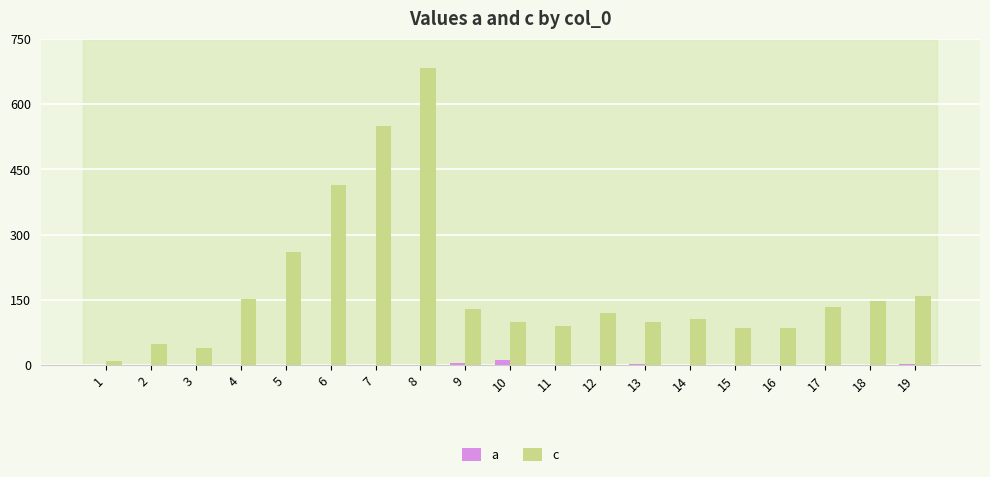

Which series has the largest total across all categories?

c